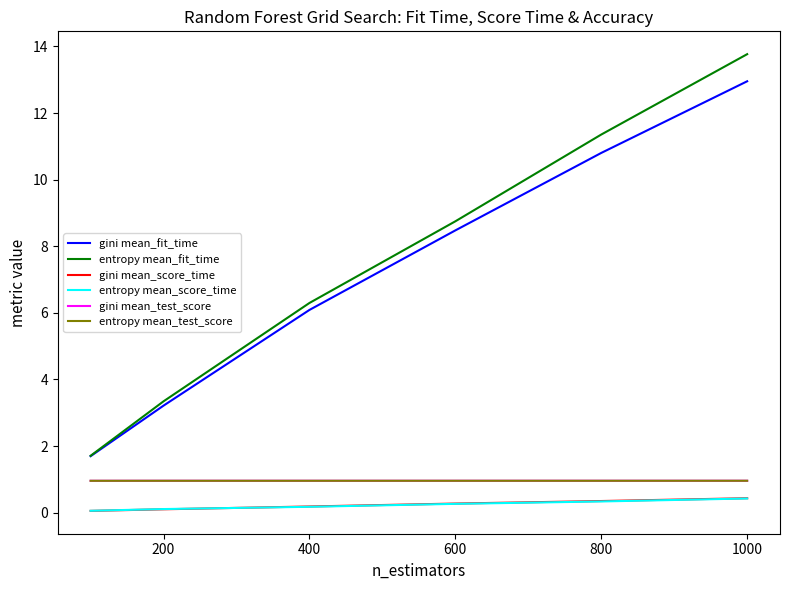

What is the maximum value for gini mean_test_score?

1.0